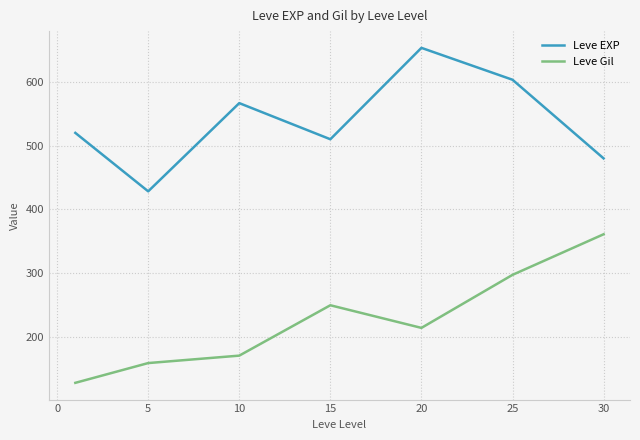

How many interior local valleys does the Leve Gil series have?

1